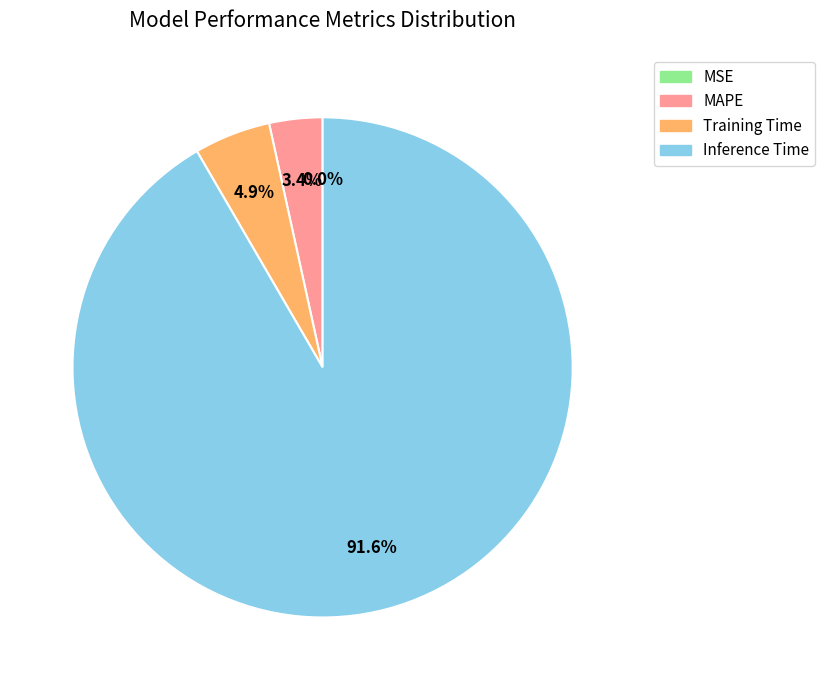

Which slice is the largest?

Inference Time